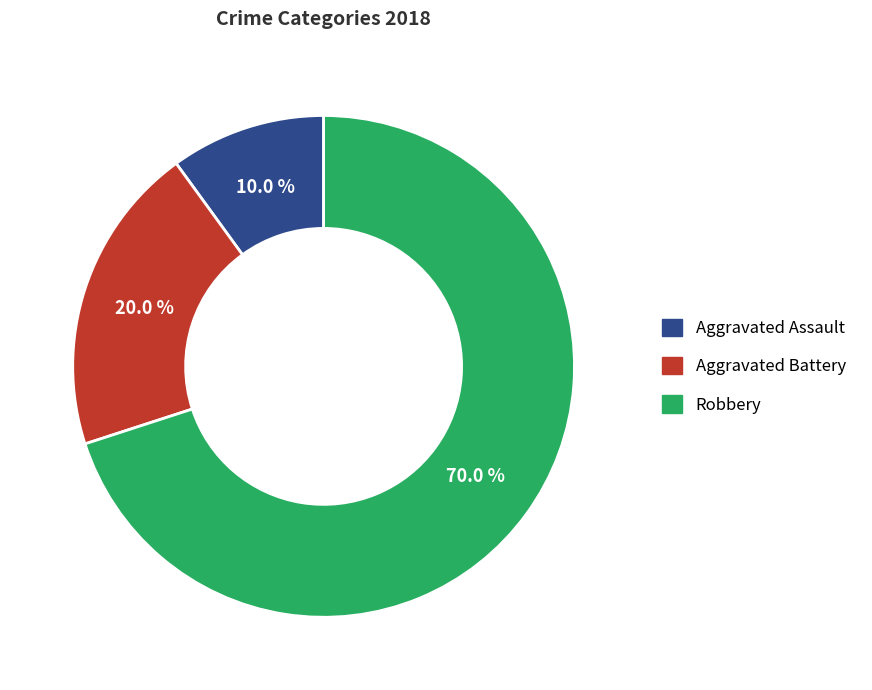

Is there any slice that represents more than half of the pie?

Yes